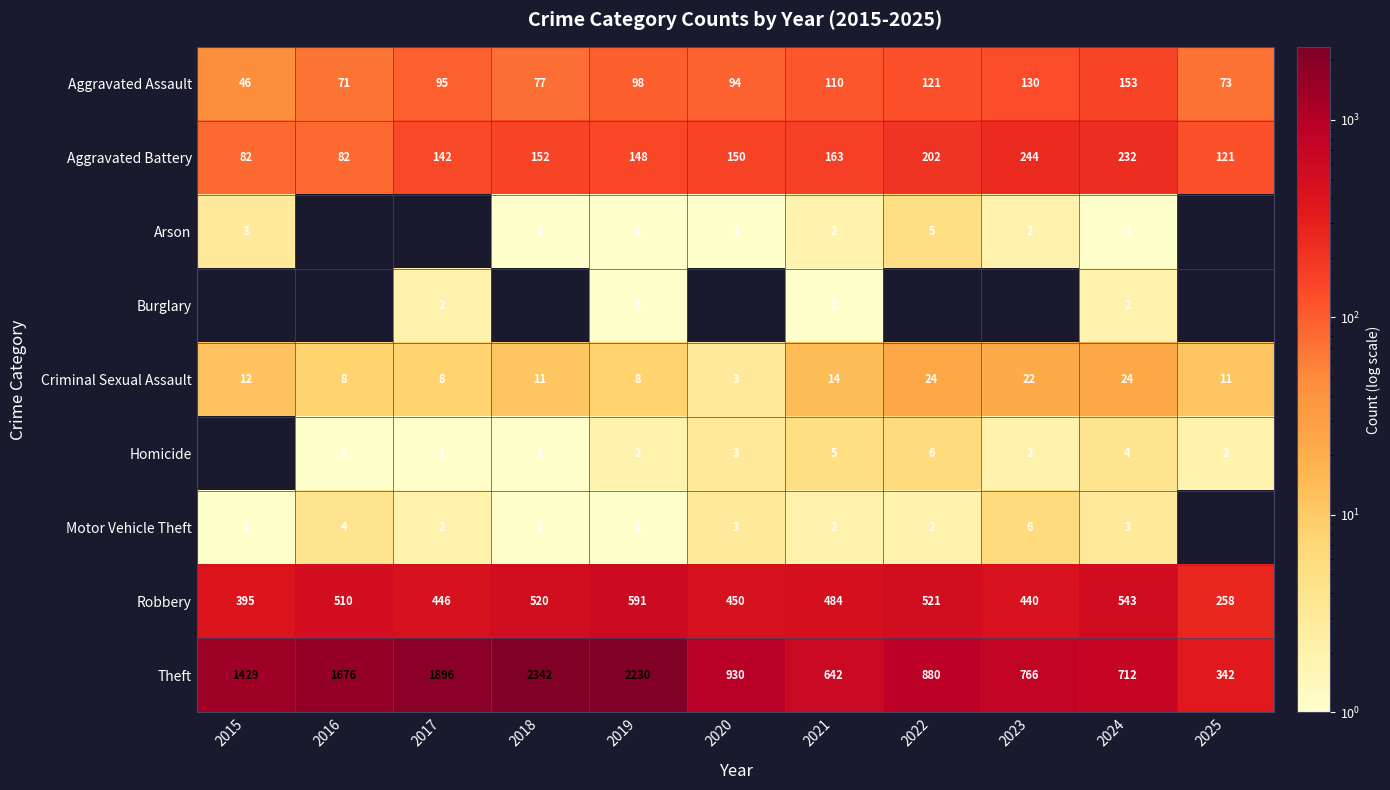

At which label does Criminal Sexual Assault reach its minimum?

2020